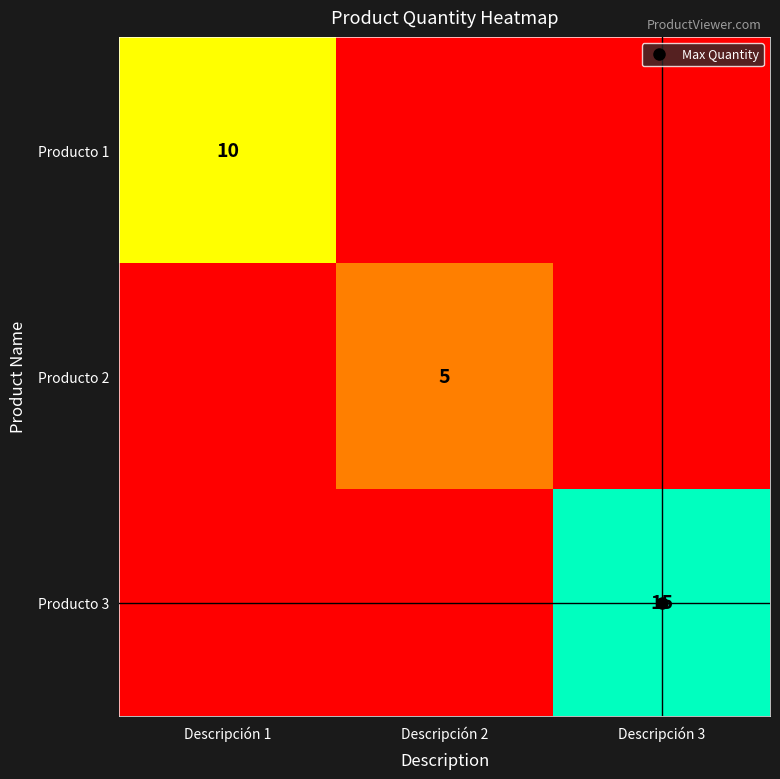

What is the total value across all series at Descripción 2?

5